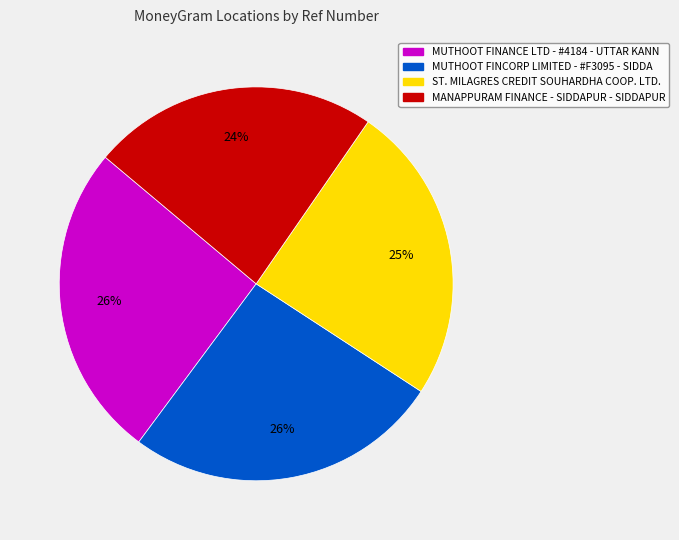

To the nearest percent, what is the difference between the largest and smallest slice percentages?

2%